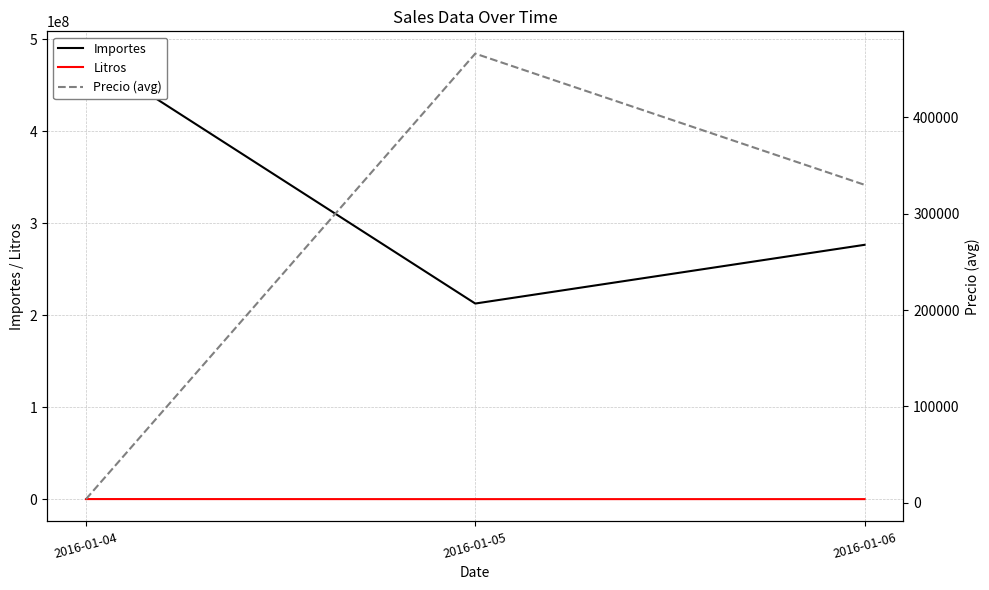

Which label corresponds to the largest value in the chart?

2016-01-04